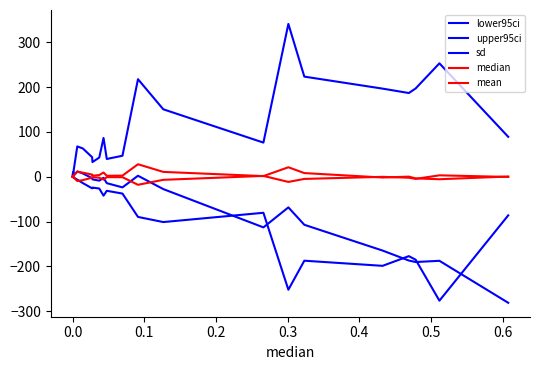

Is this an area chart (filled region under the line)?

No